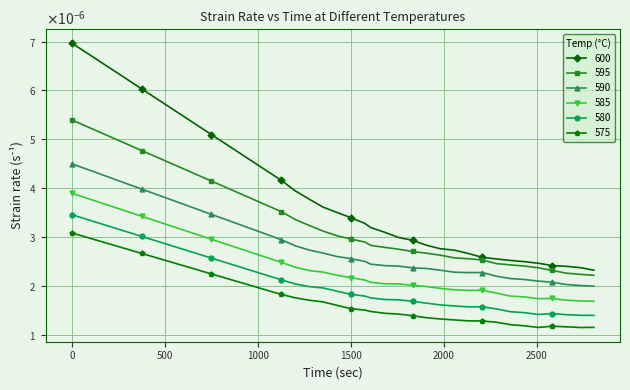

True or false: 595 and 590 intersect in this chart.

False